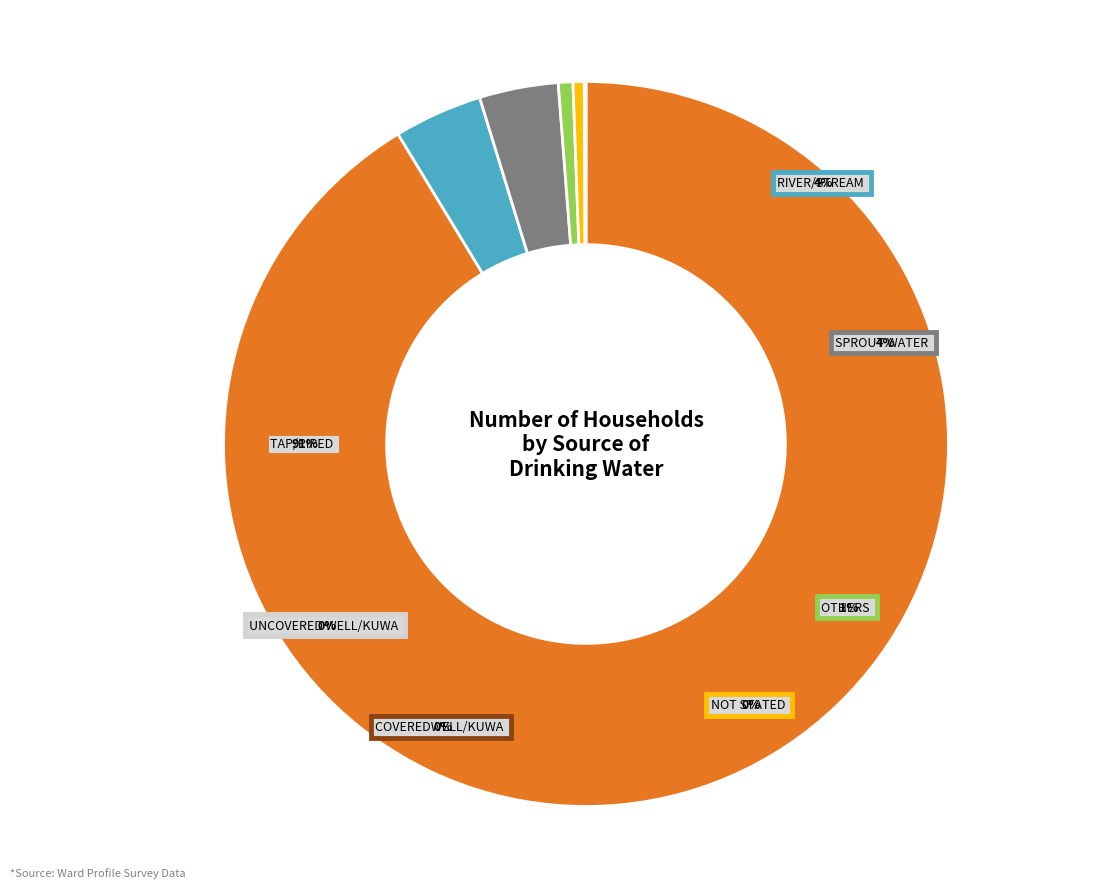

True or false: Tap/Piped accounts for 91% of the total.

True